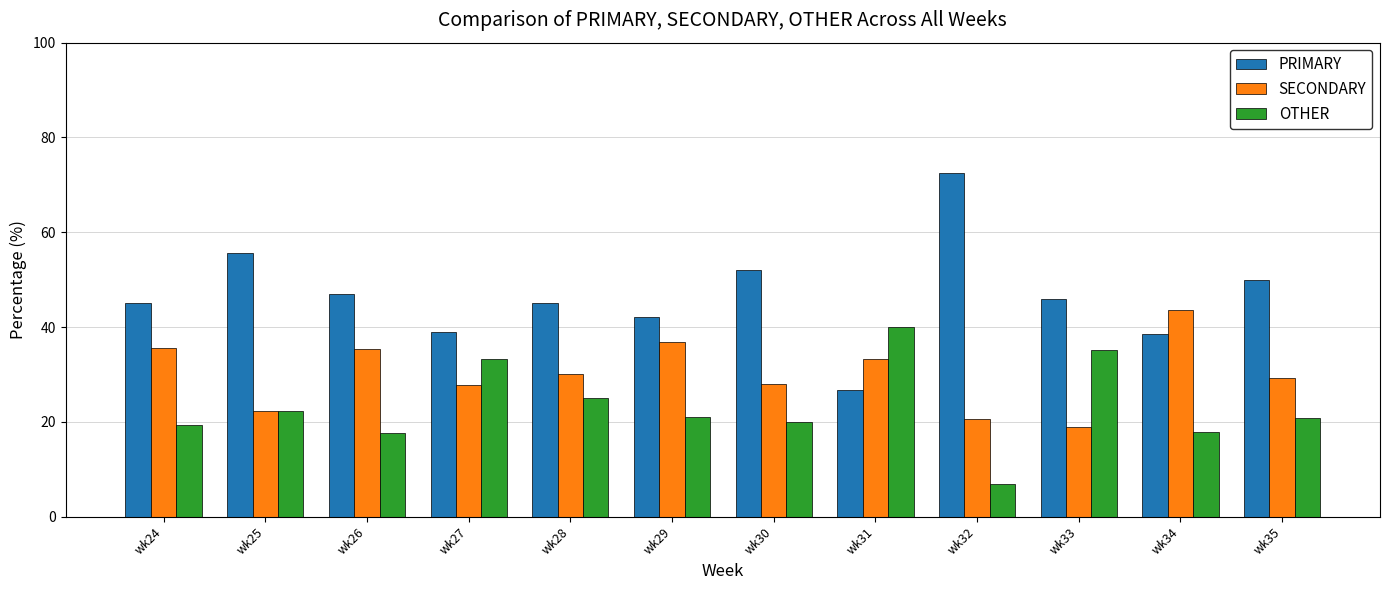

Where does the SECONDARY series first go above 30?

wk24